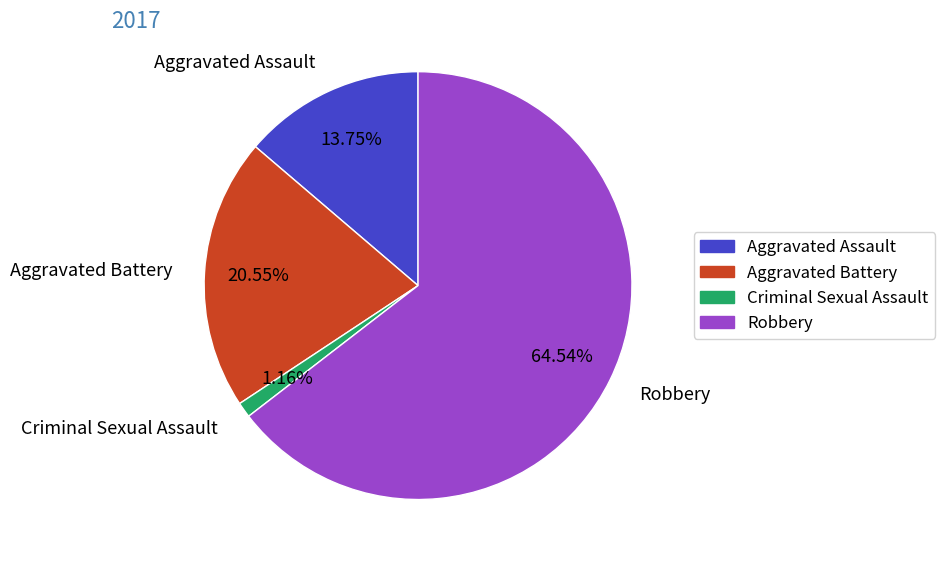

What is the smallest slice in the pie chart?

Criminal Sexual Assault